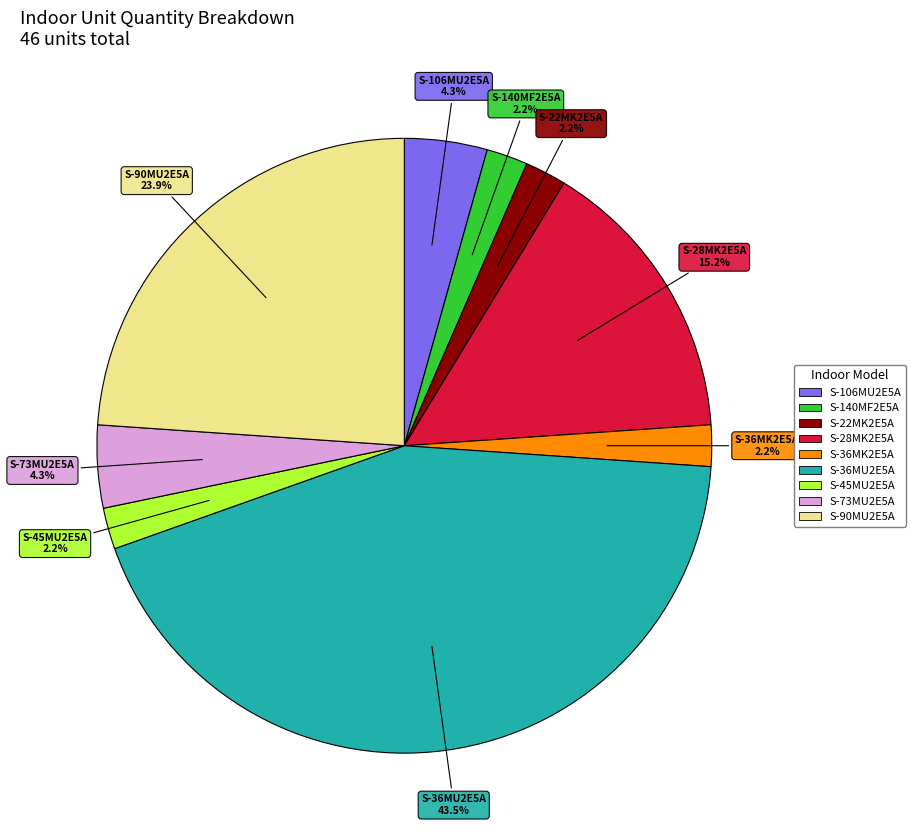

What is the largest slice in the pie chart?

S-36MU2E5A